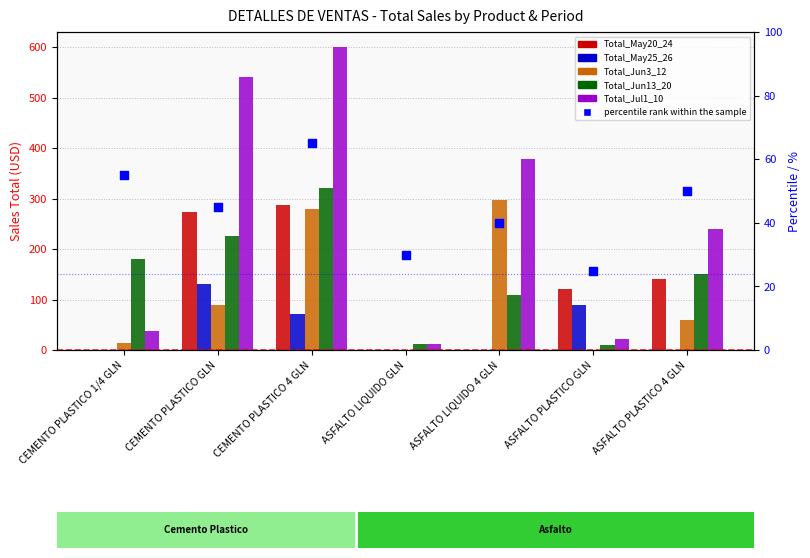

Which series has the widest spread of Y values?

Total_Jul1_10